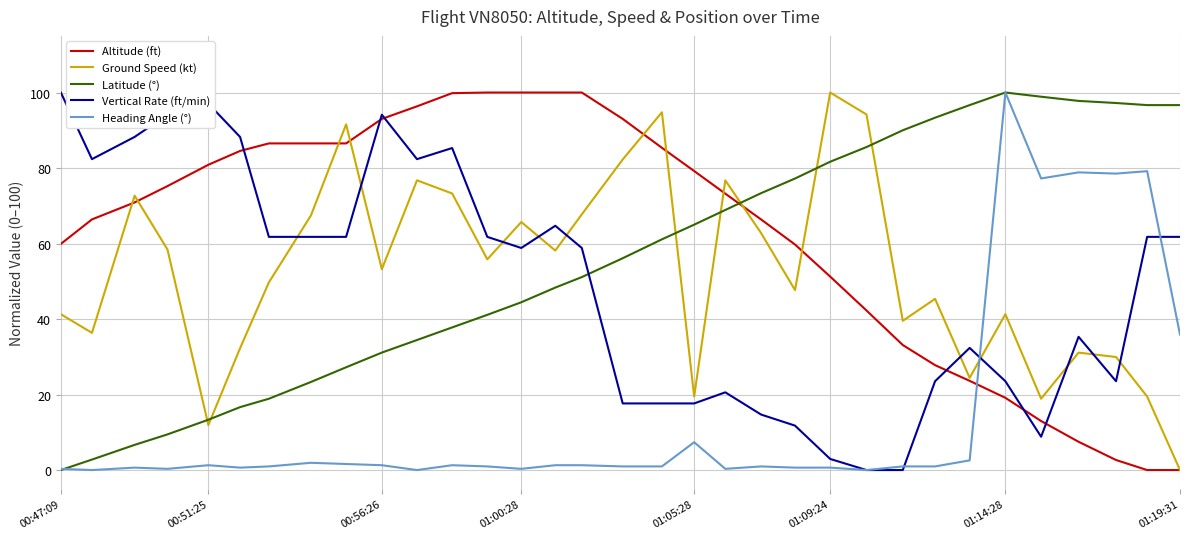

What is the greatest value displayed?

100.0